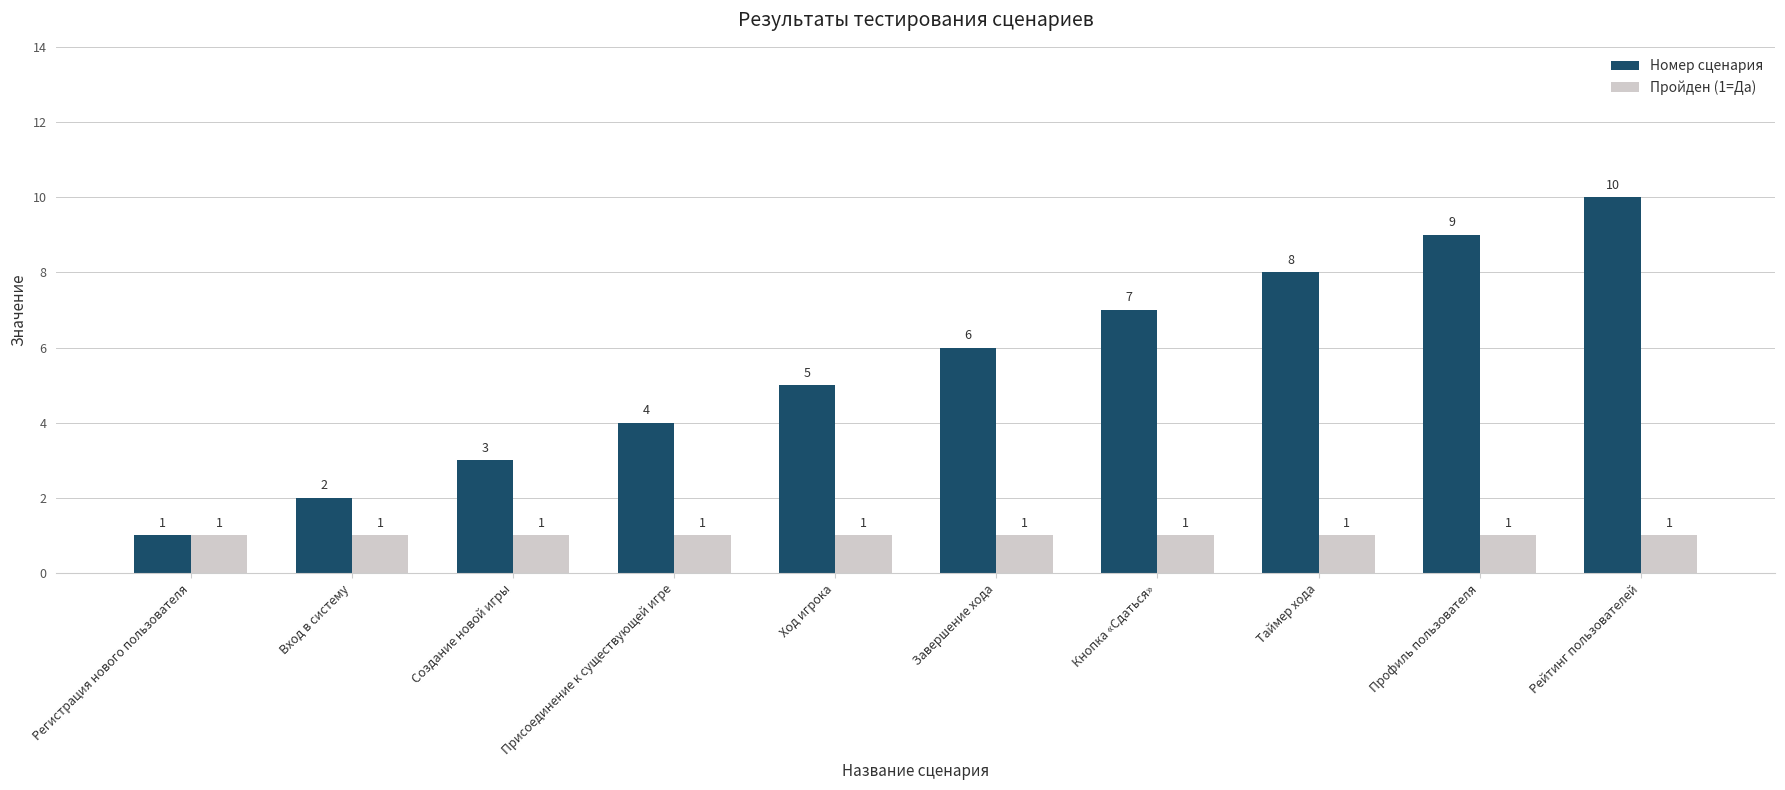

List the series in order of their peak value, lowest first.

Пройден (1=Да), Номер сценария